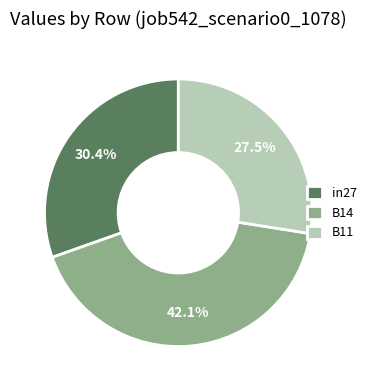

Count the number of slices in the pie.

3